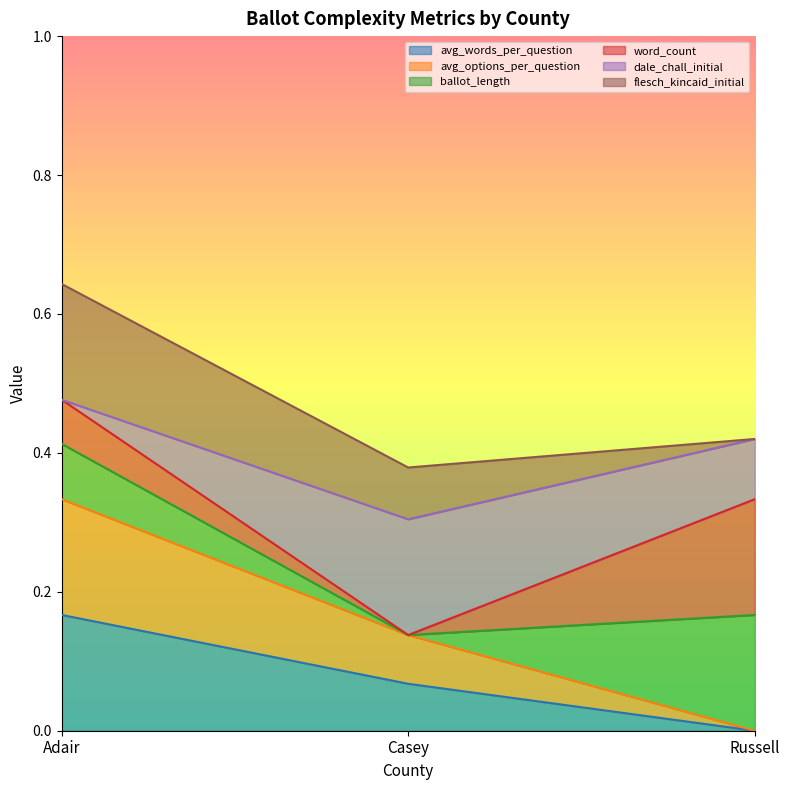

What is the label of the 2nd point from the right?

Casey